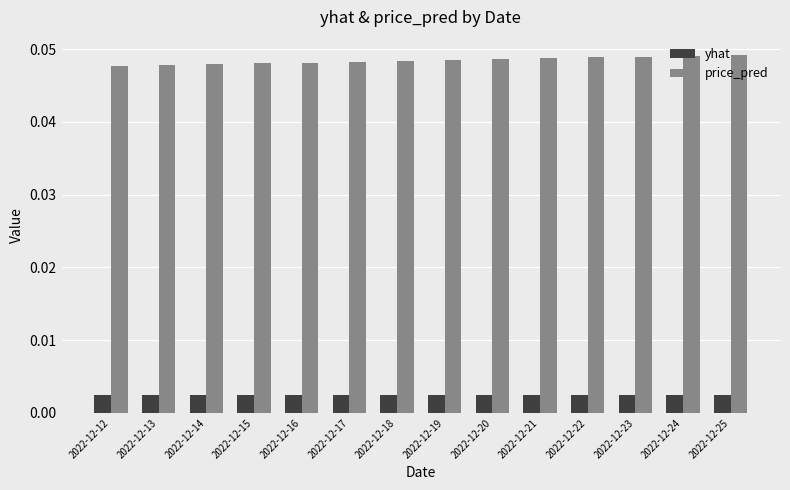

The price_pred series shows 0.1 at 2022-12-18. True or false?

False